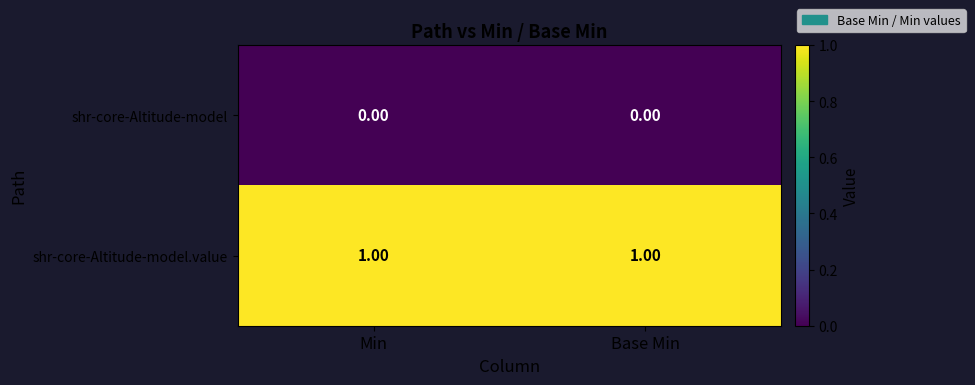

Is the value of shr-core-Altitude-model at Base Min greater than the value of shr-core-Altitude-model.value at Base Min?

No